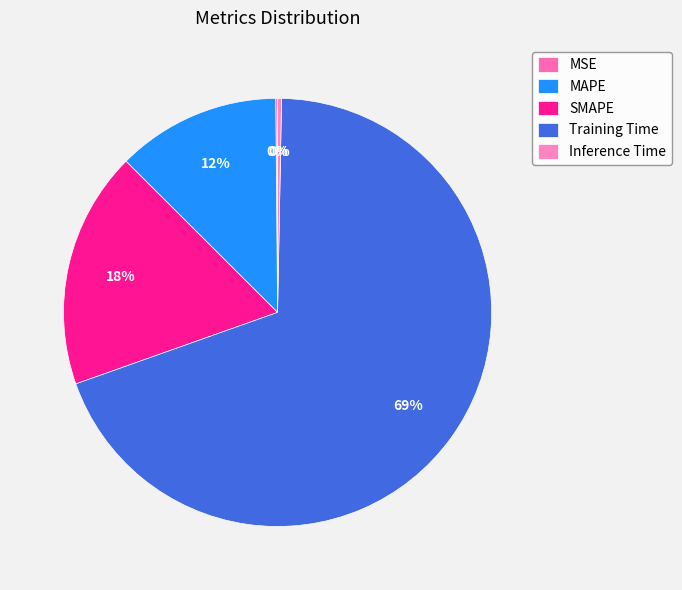

Does MSE represent more than half of the total?

No